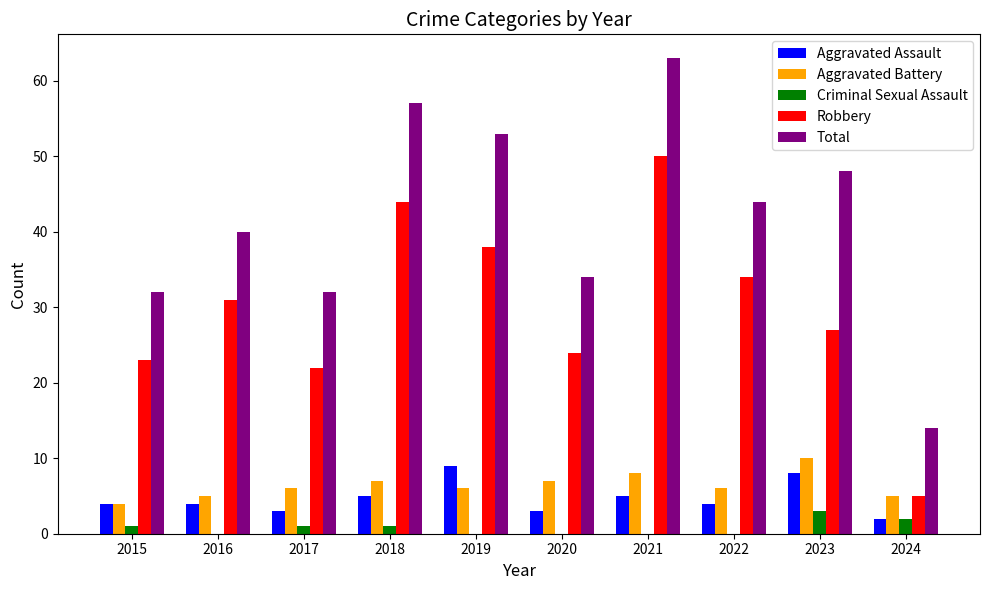

The Total series shows 48 at 2015. True or false?

False